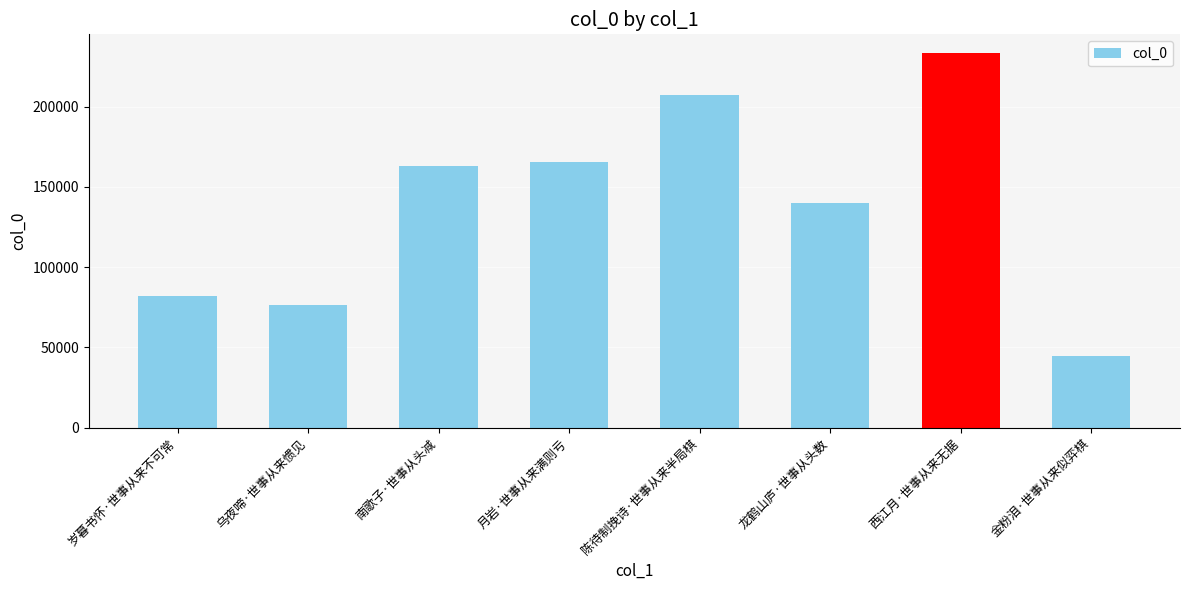

What is the change in value from 乌夜啼·世事从来惯见 to 西江月·世事从来无据?

+157102